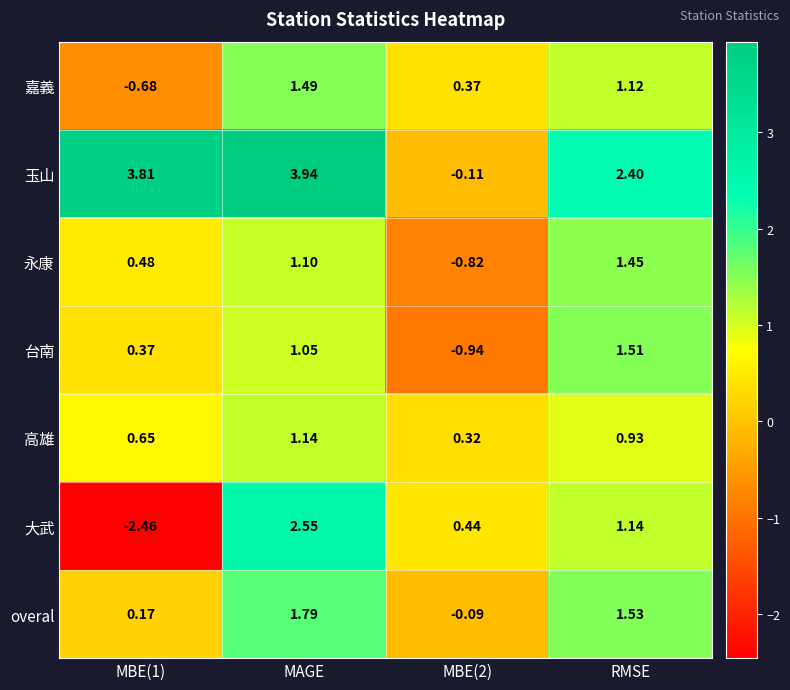

Between MBE(1) and MBE(2), which series saw the biggest shift?

玉山